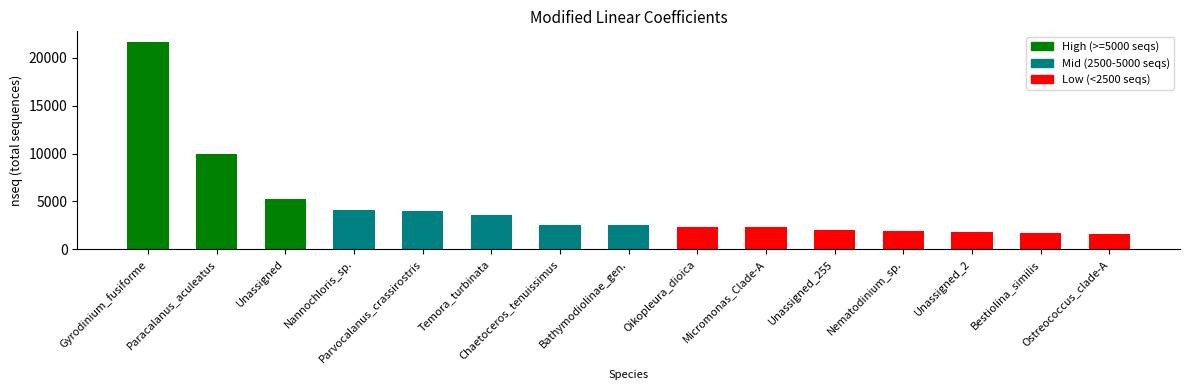

What is the sum of all values?

67263